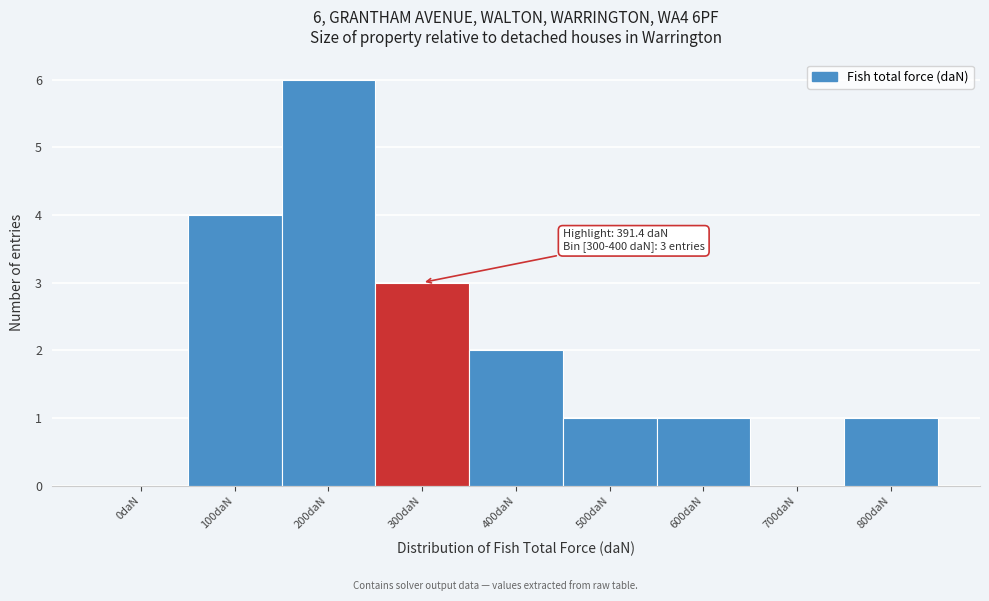

Reading left to right, what are all the values shown in this chart?

0daN=0	100daN=4	200daN=6	300daN=3	400daN=2	500daN=1	600daN=1	700daN=0	800daN=1